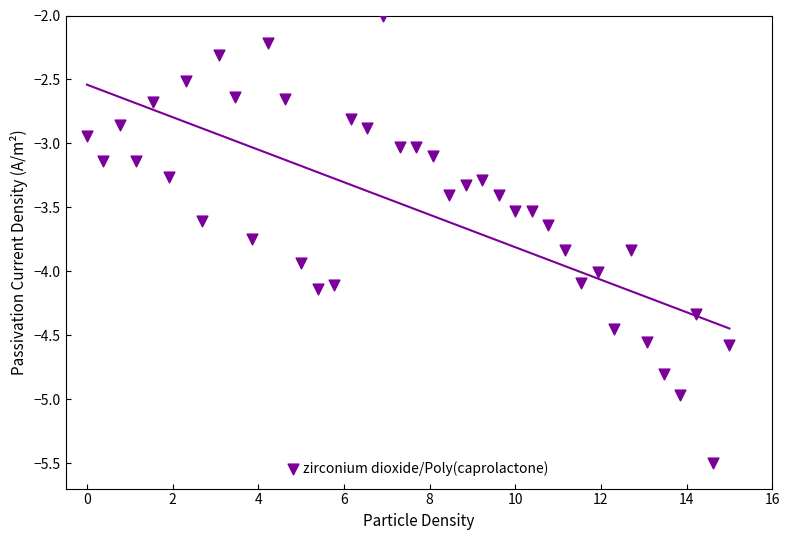

What is the range of Y values (max minus min)?

3.5